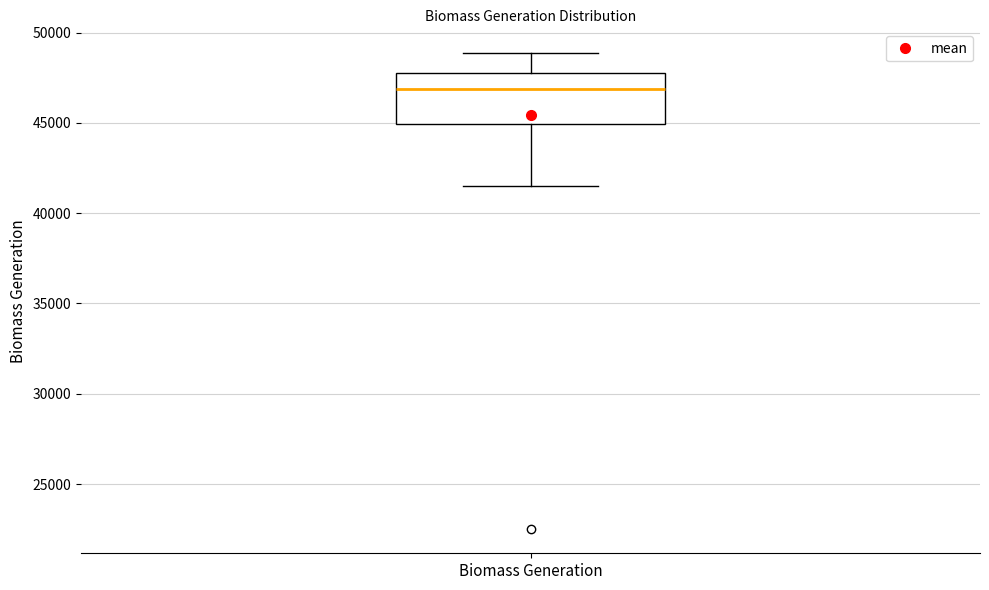

Transcribe this box plot: give where the median line is, the range the box spans, and where the two whiskers end, as read against the y-axis. The values are not printed on the chart, so give them approximately, as read against the axis.

median 47000, box 45000 to 47500, whiskers 41500 to 49000